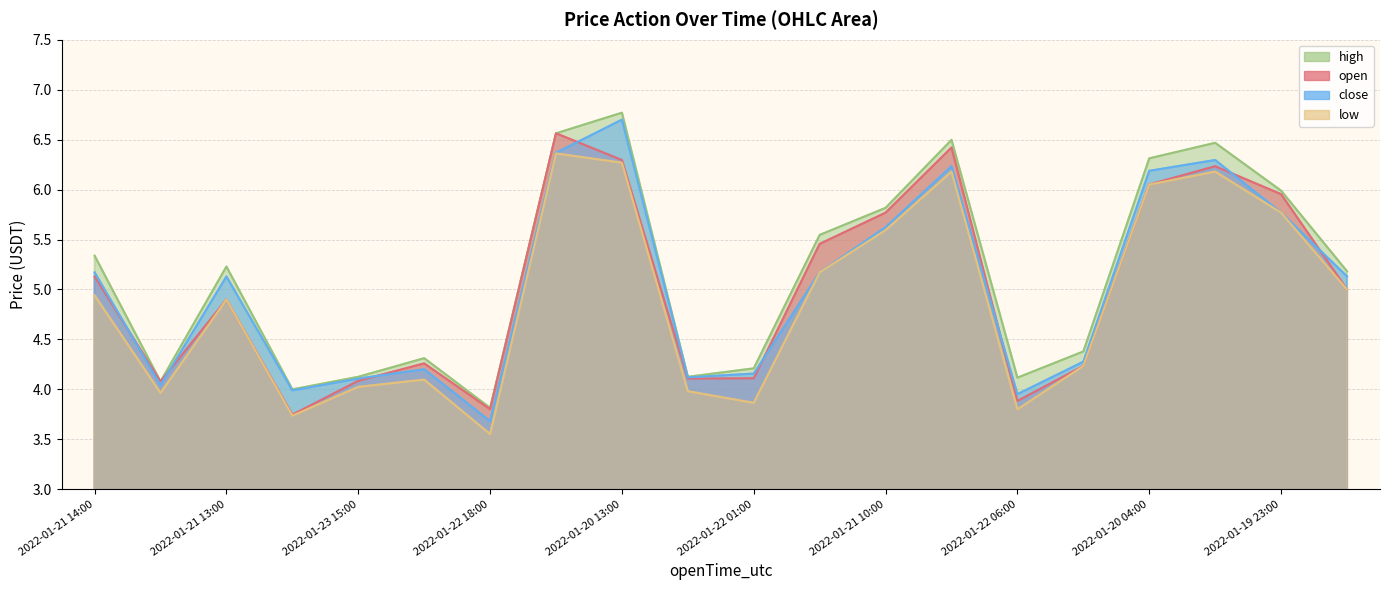

True or false: high and close cross at least once.

False